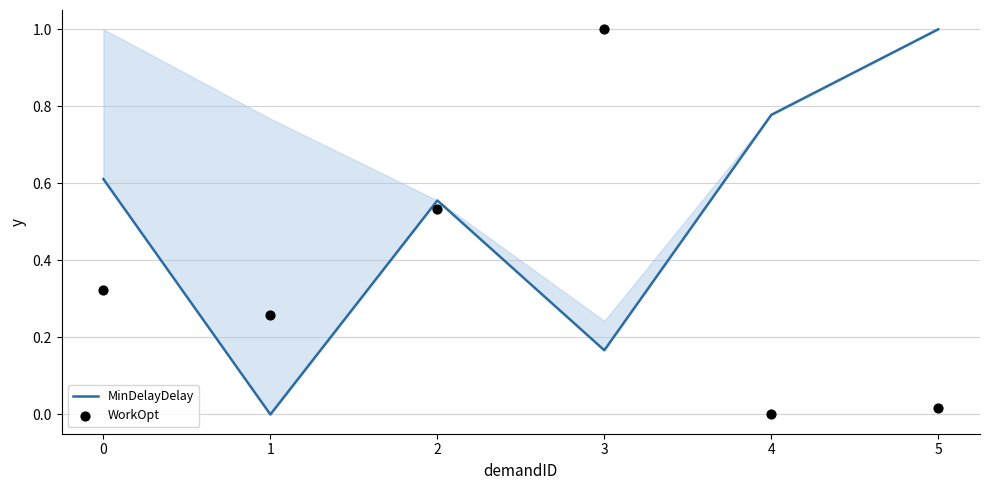

What is the total value across all series at 5?

1.0